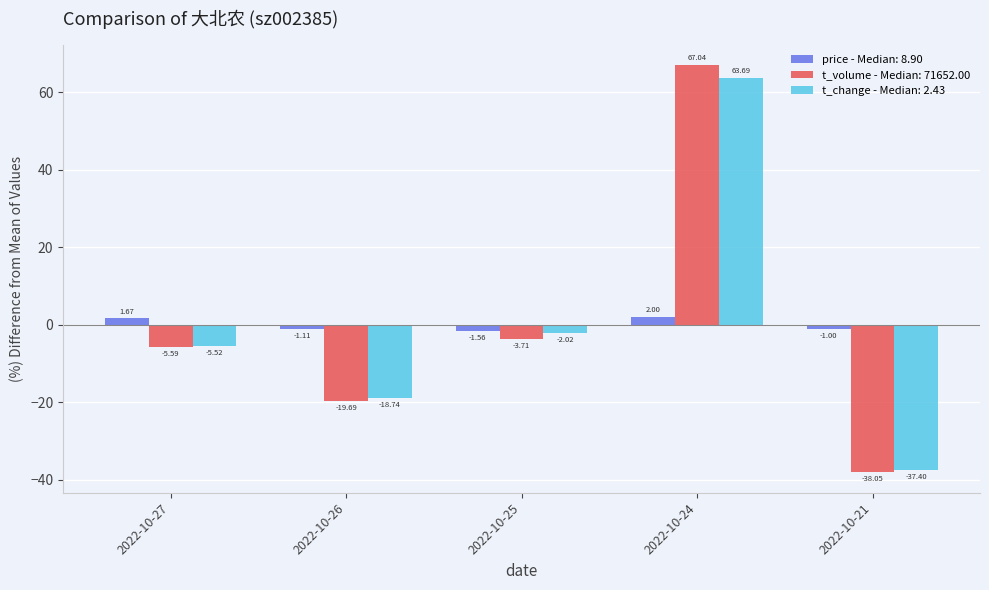

List the series in order of their peak value, lowest first.

price - Median: 8.90, t_change - Median: 2.43, t_volume - Median: 71652.00